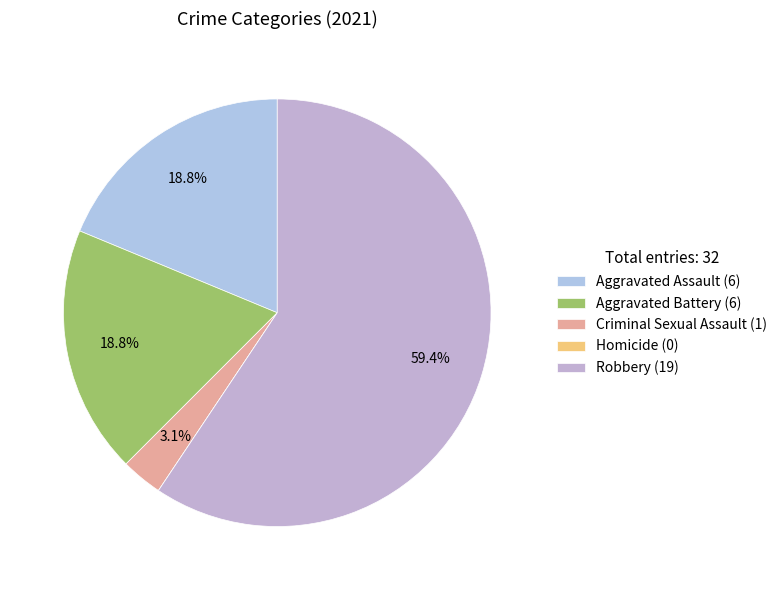

Rank the categories by value from highest to lowest.

Robbery, Aggravated Assault, Aggravated Battery, Criminal Sexual Assault, Homicide